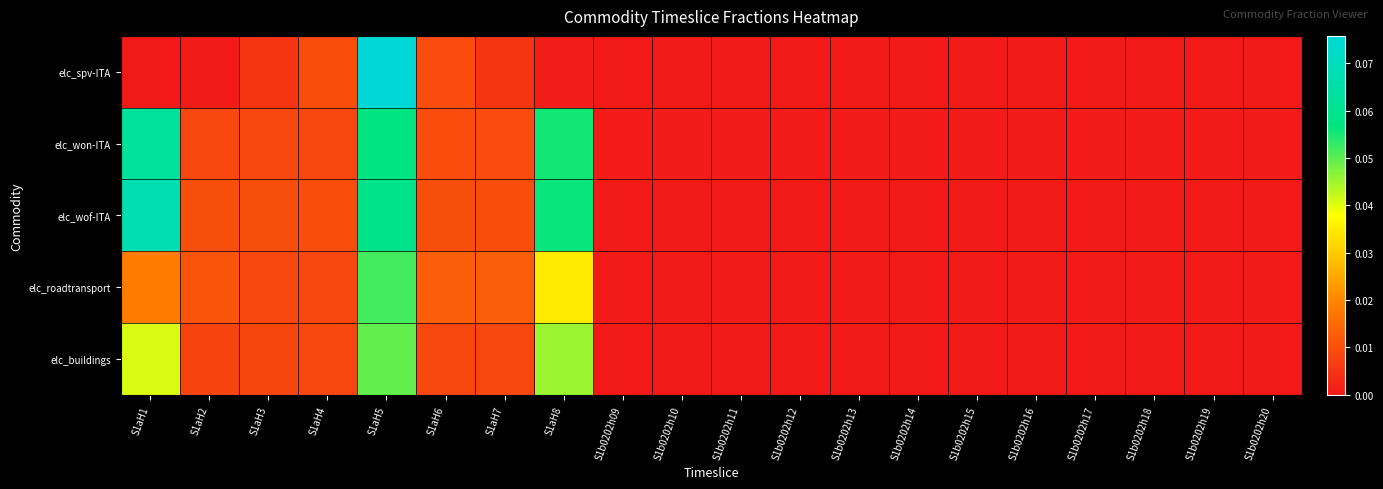

At S1aH5, list the series in order from smallest to largest.

elc_buildings, elc_roadtransport, elc_won-ITA, elc_wof-ITA, elc_spv-ITA